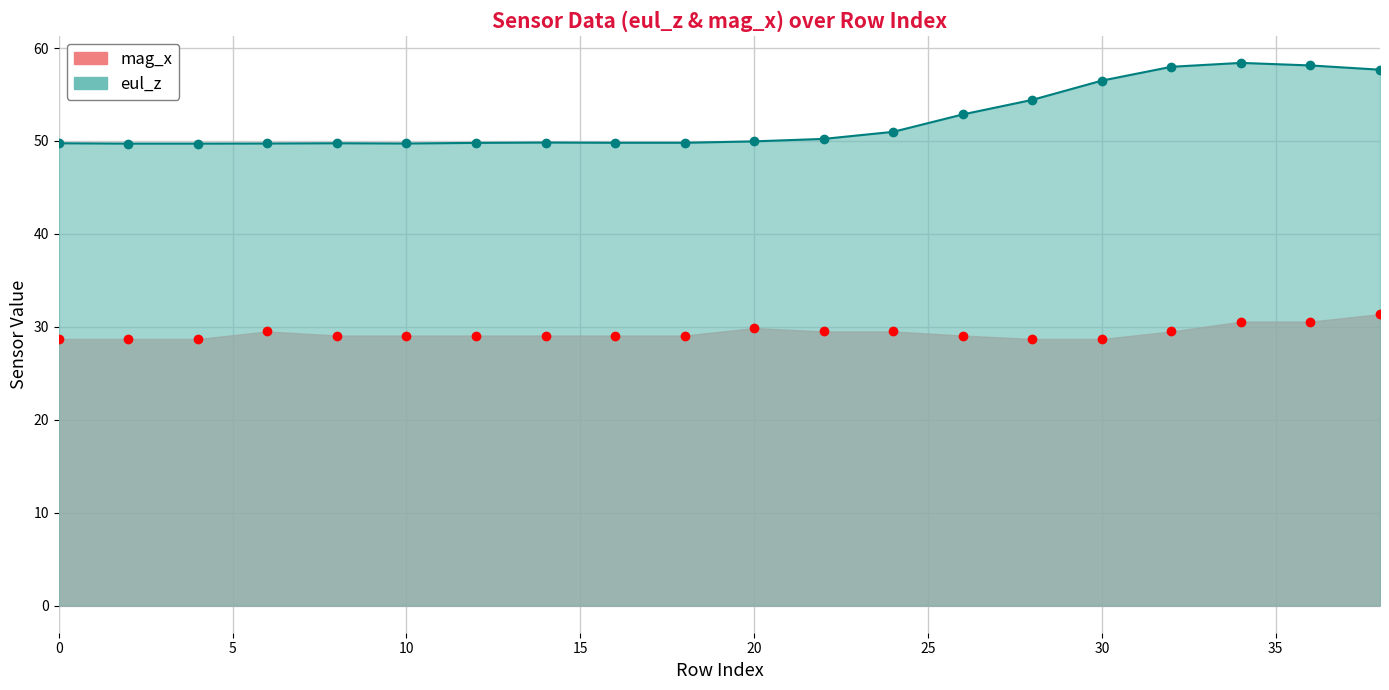

In mag_x, how many points are lower than both neighbors (excluding endpoints)?

1